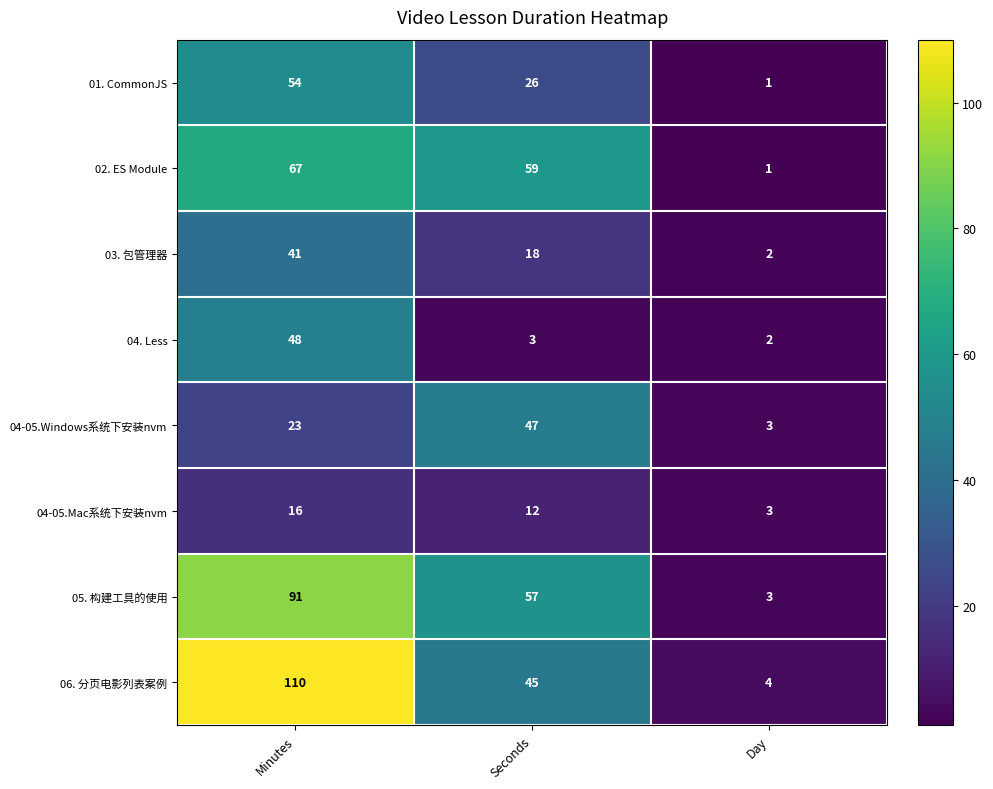

What is the total value across all series at Seconds?

267